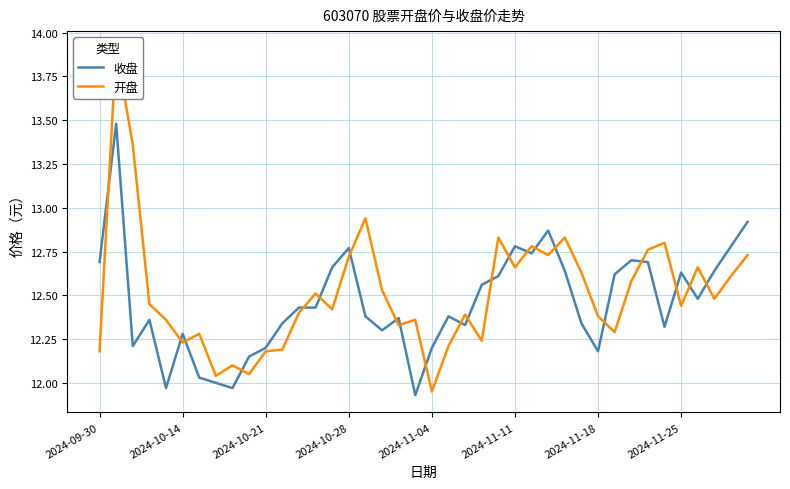

List the series in order of their overall mean, lowest first.

收盘, 开盘